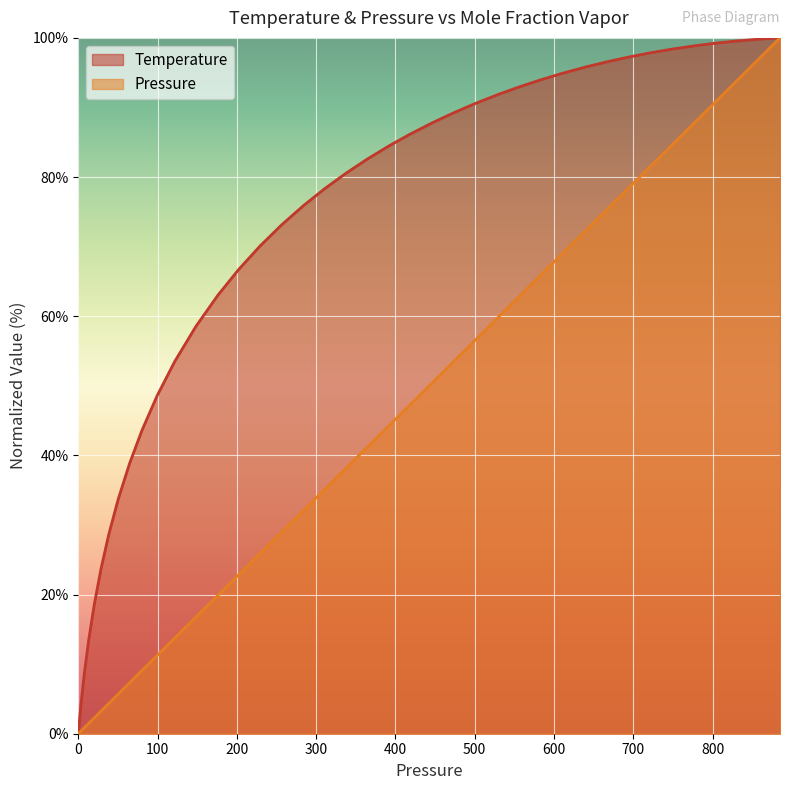

Is it true that Pressure equals 29.0 at 256.6484404871?

True